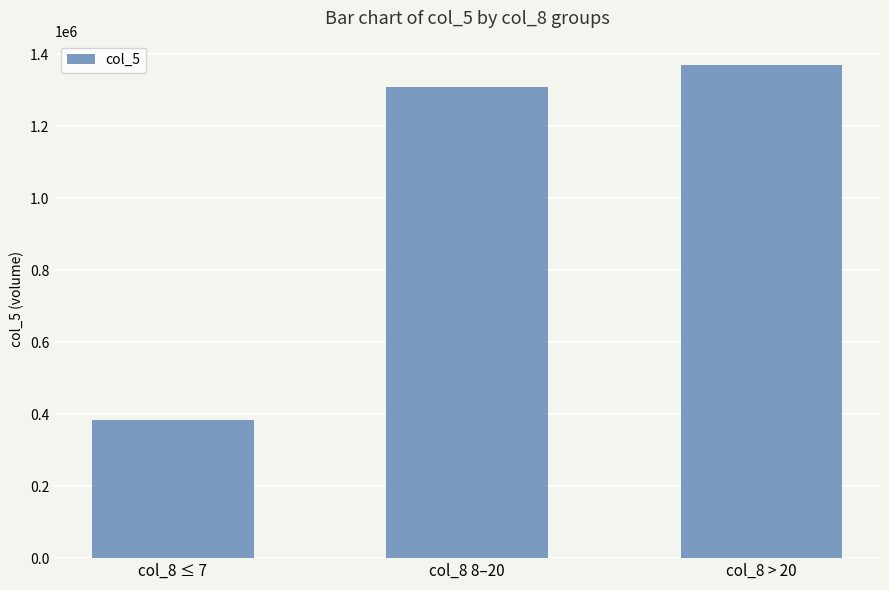

What is the sum of the values at col_8 8–20 and col_8 ≤ 7?

1695000